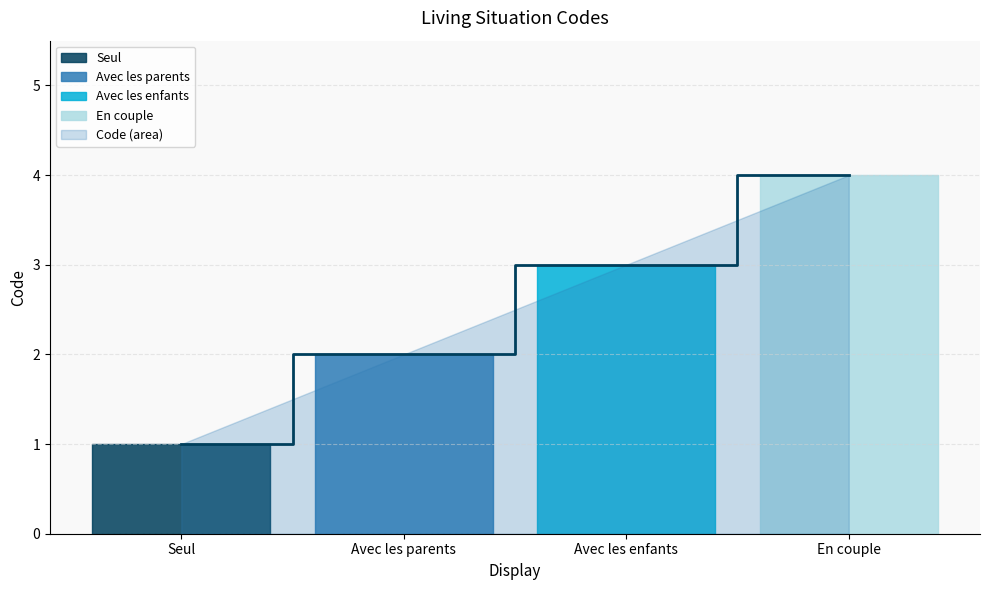

Reading left to right, transcribe all the data shown in this chart.

1	2	3	4